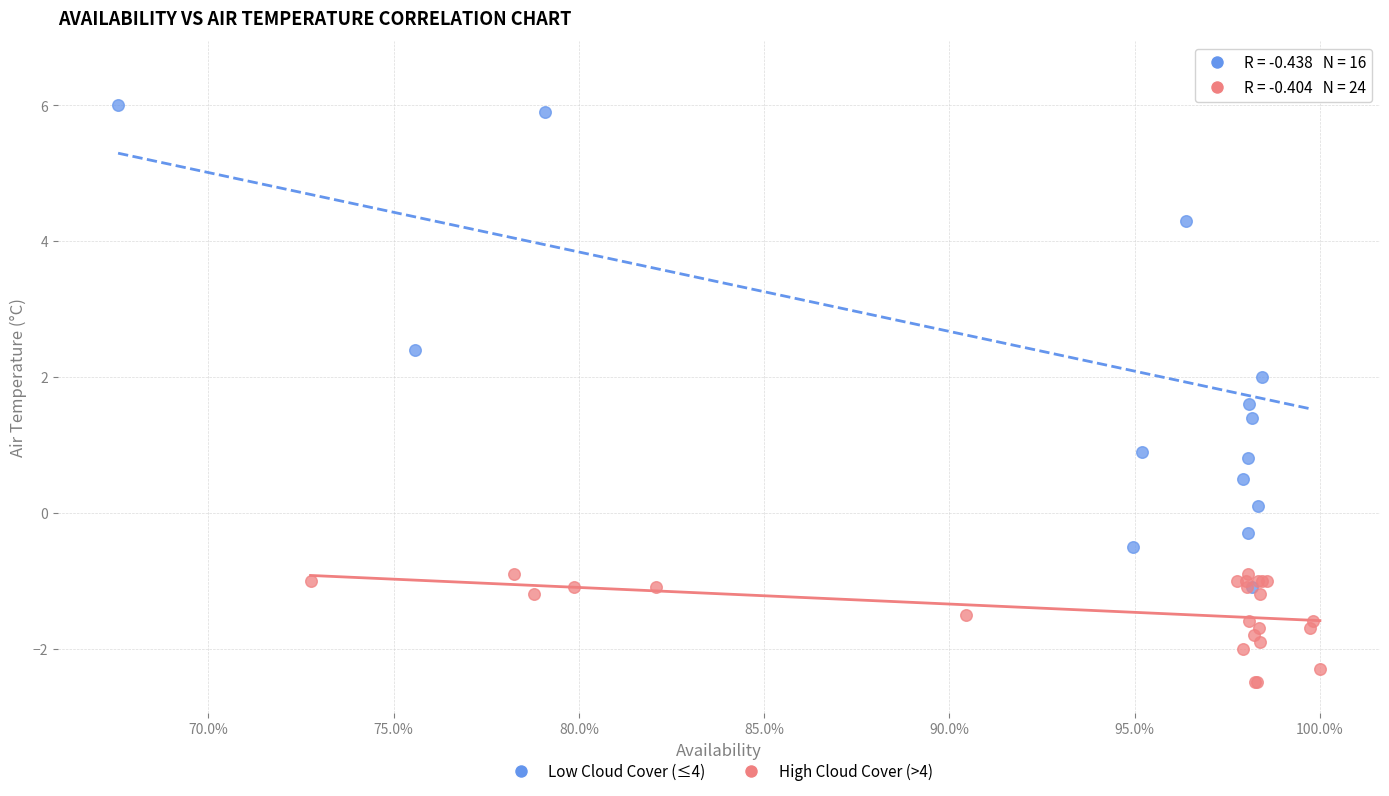

What are all the series names shown in the legend?

Low Cloud Cover (≤4), High Cloud Cover (>4)